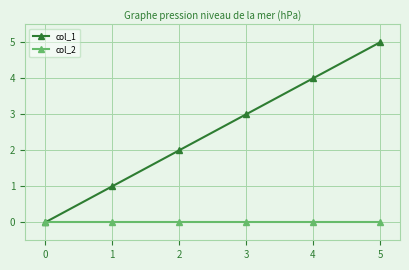

At which category is the sum across all series the highest?

5